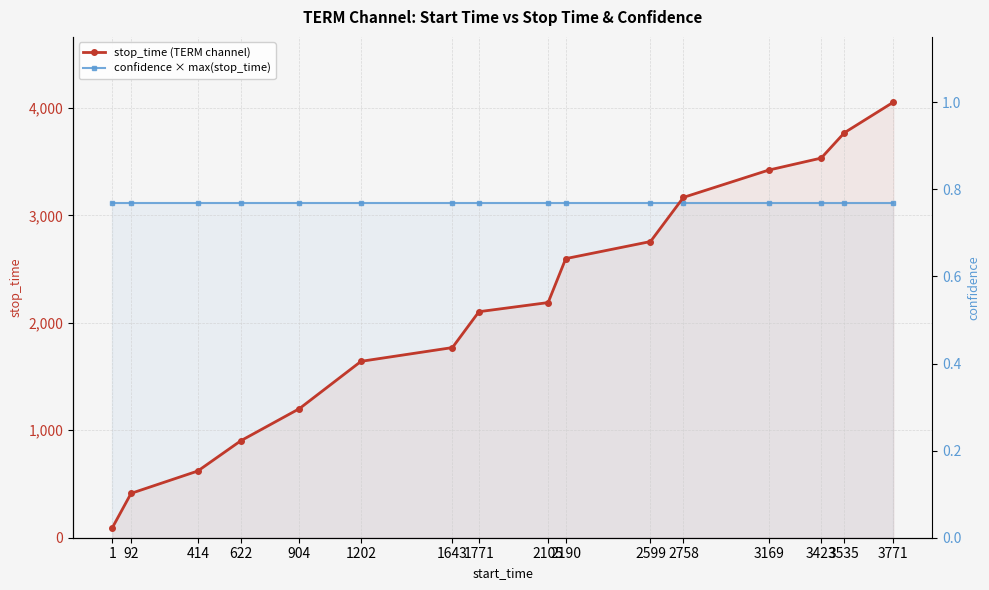

At which category is the sum across all series the highest?

3771